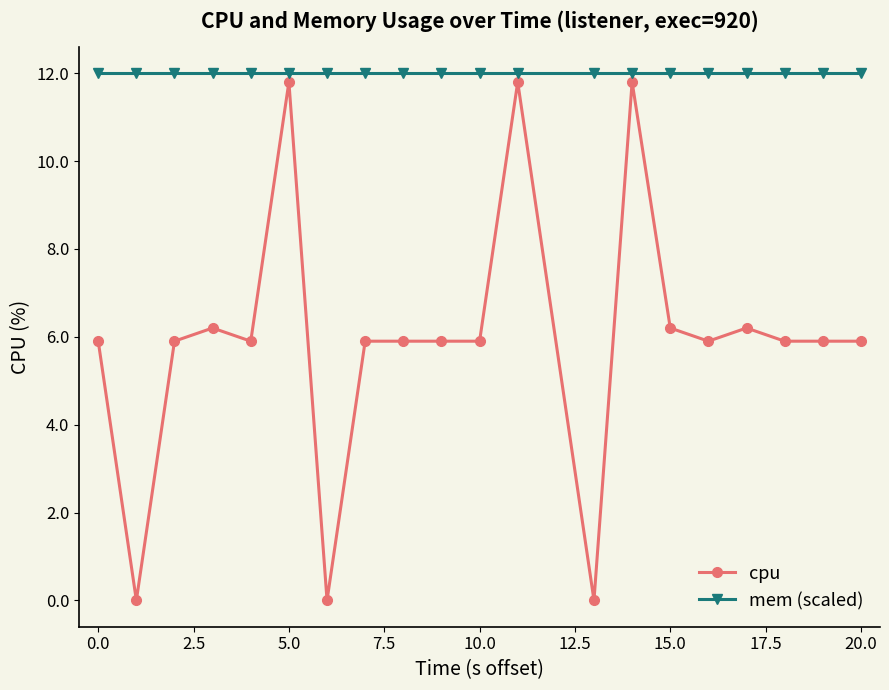

What is the value of the mem (scaled) point at the 7th from the left?

12.0